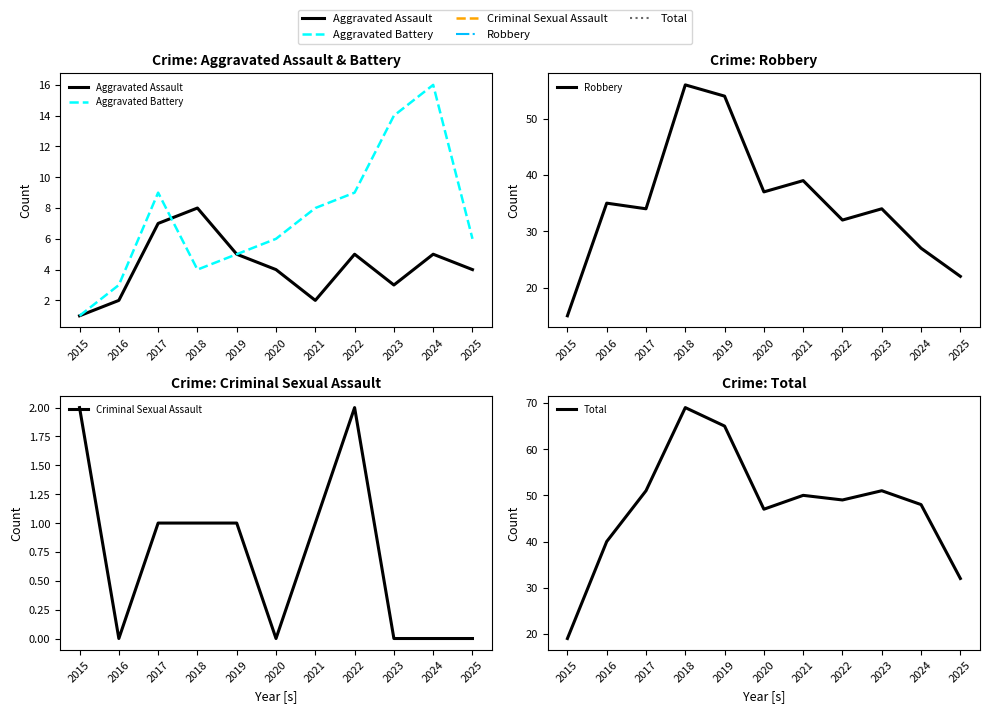

True or false: Total and Aggravated Battery cross at least once.

False